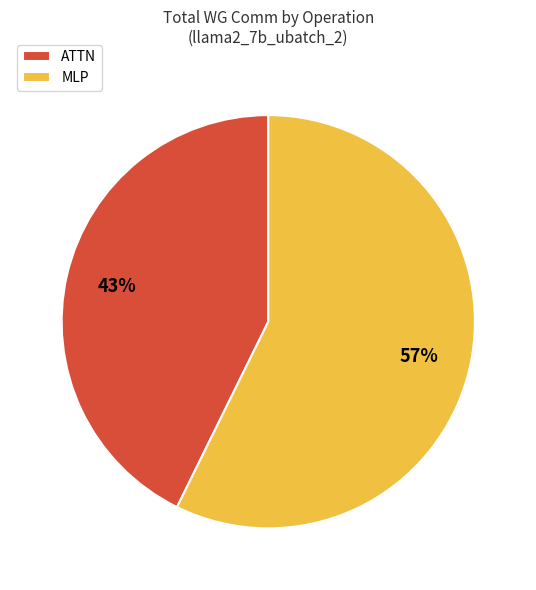

Rank the categories by value from lowest to highest.

ATTN, MLP